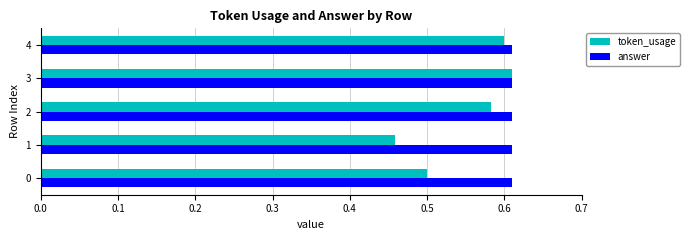

The value of answer at 3 is 0.9. True or false?

False